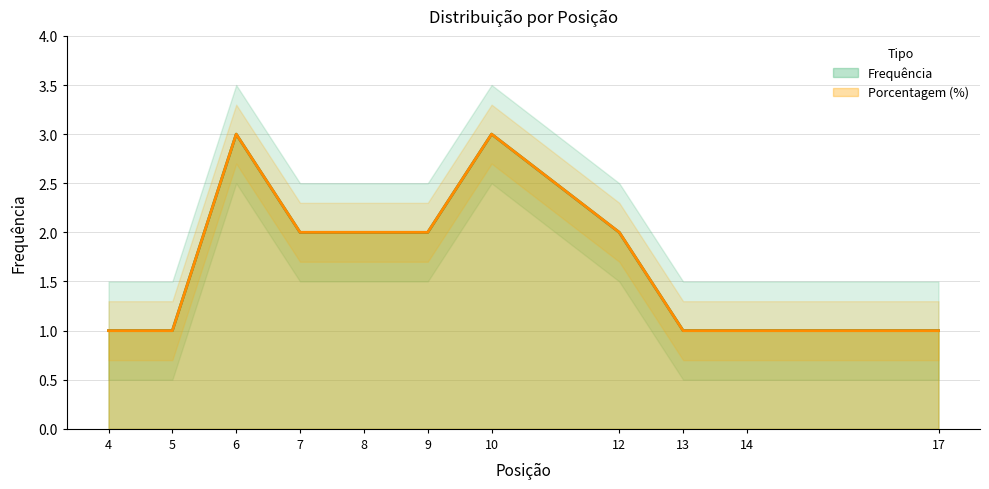

Where is the first local maximum for Frequência?

6